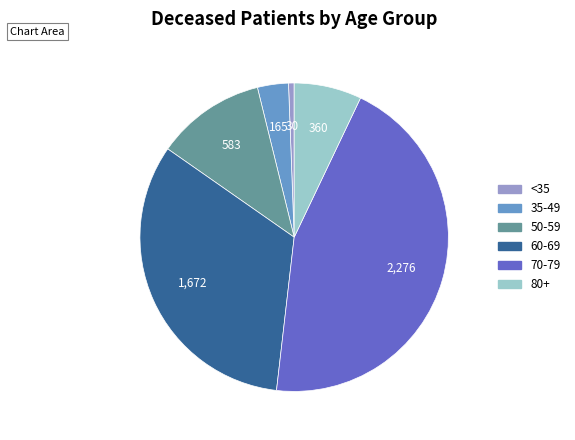

How many segments does this pie chart have?

6